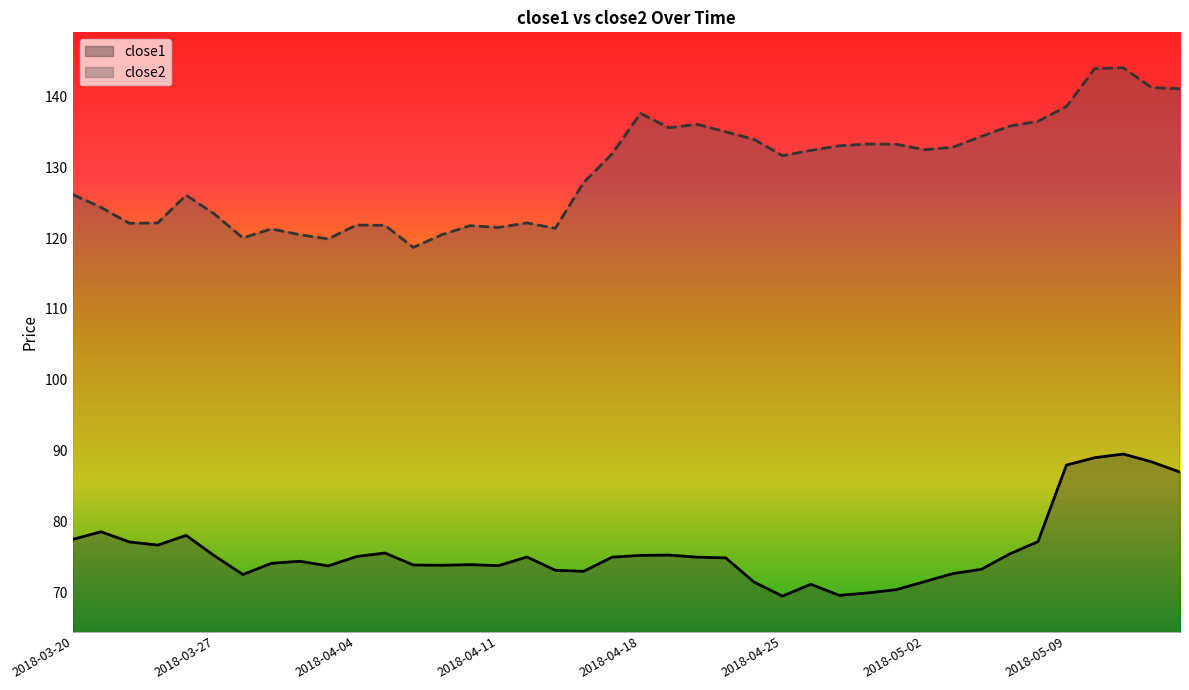

True or false: close2 and close1 intersect in this chart.

False